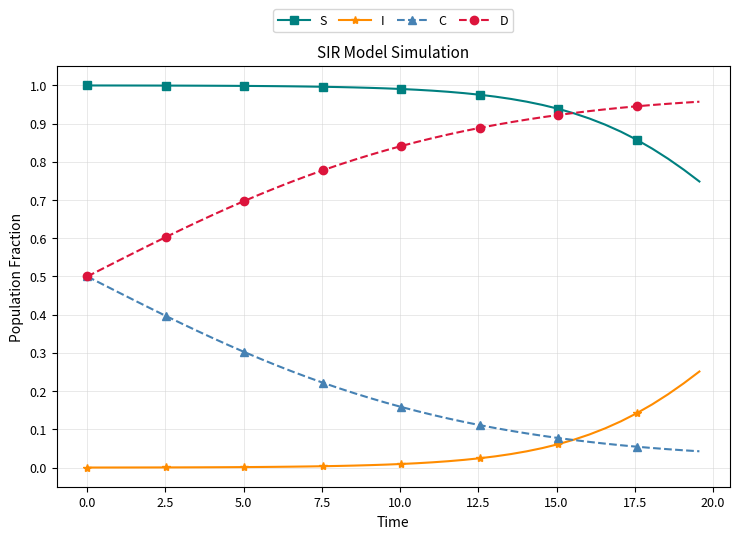

Which series has the largest total across all categories?

S